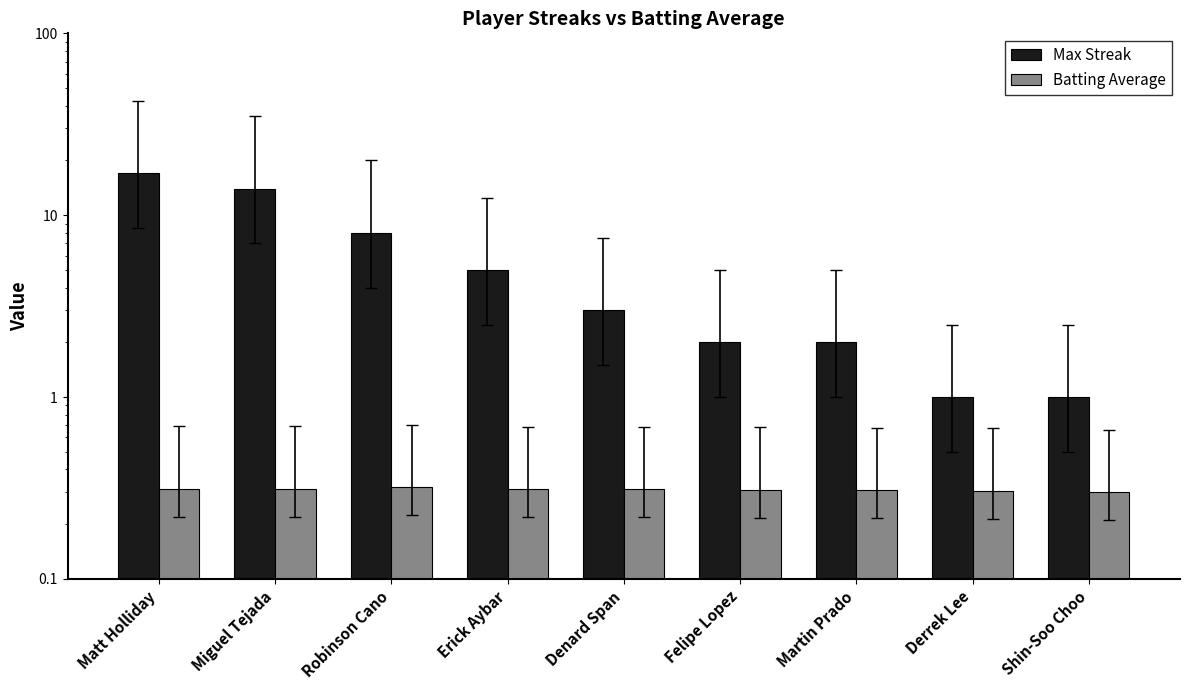

What is the difference between the second highest and second lowest values in the Max Streak series?

13.0